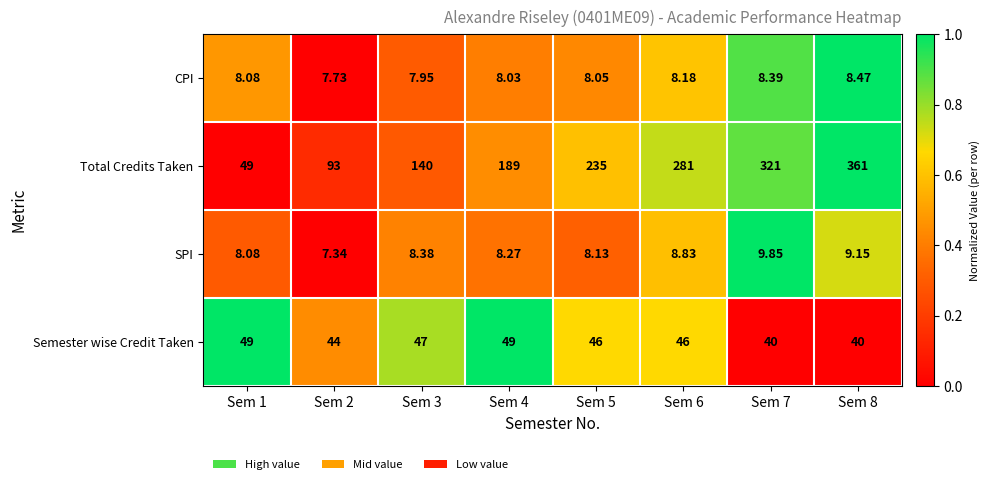

What is the spread (max minus min) of values at Sem 6?

272.8